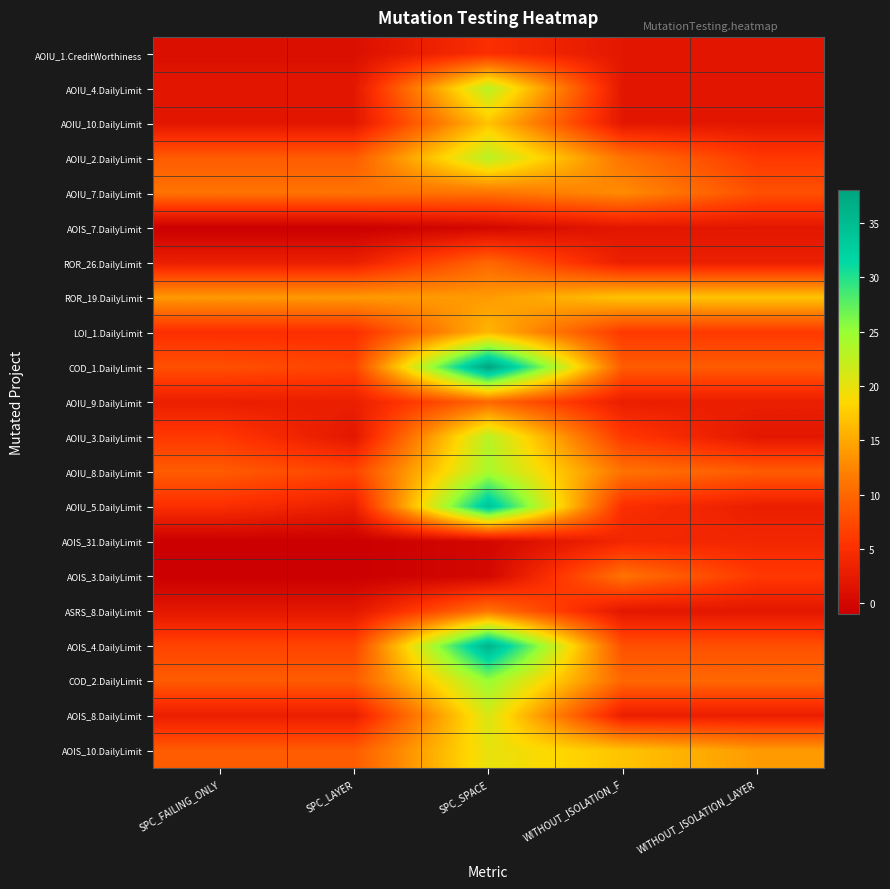

At how many categories does at least one series exceed 23?

1